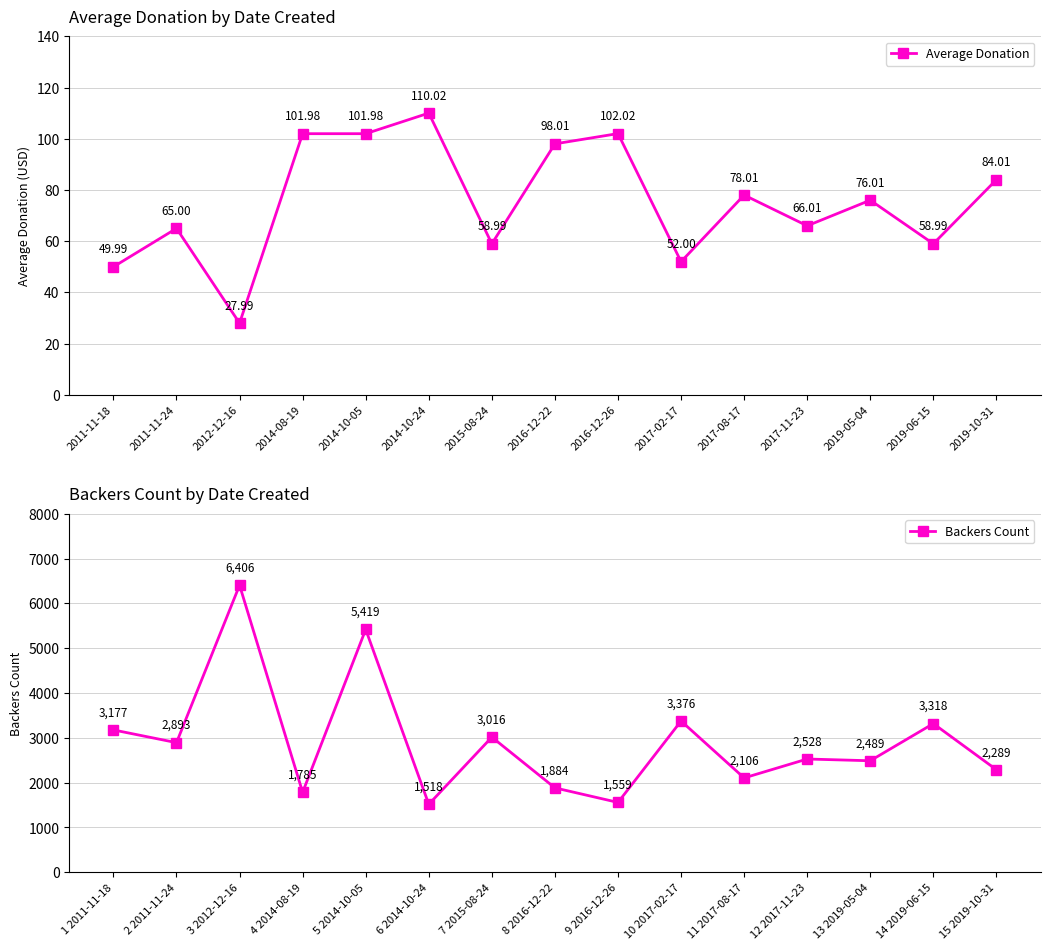

Is it true that Backers Count equals 2577 at 8 2016-12-22?

False